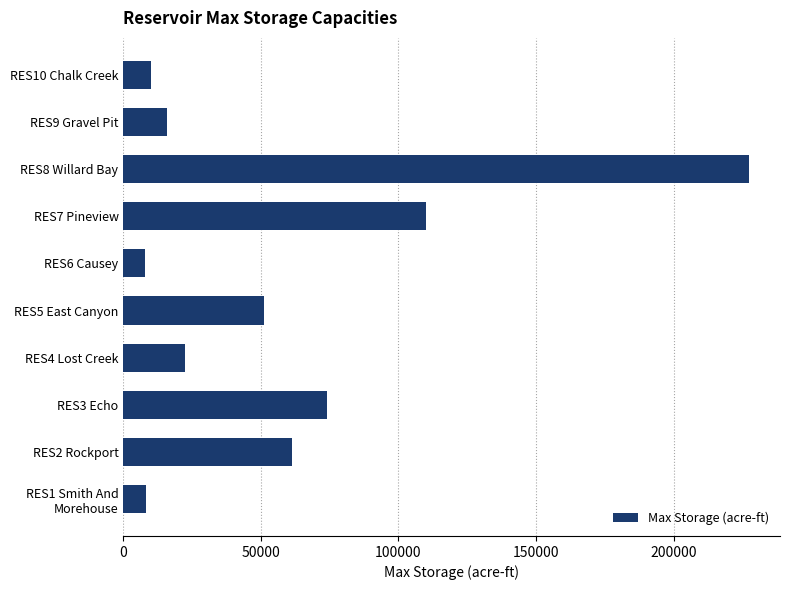

Is it true that the value at RES7 Pineview is 158290?

False